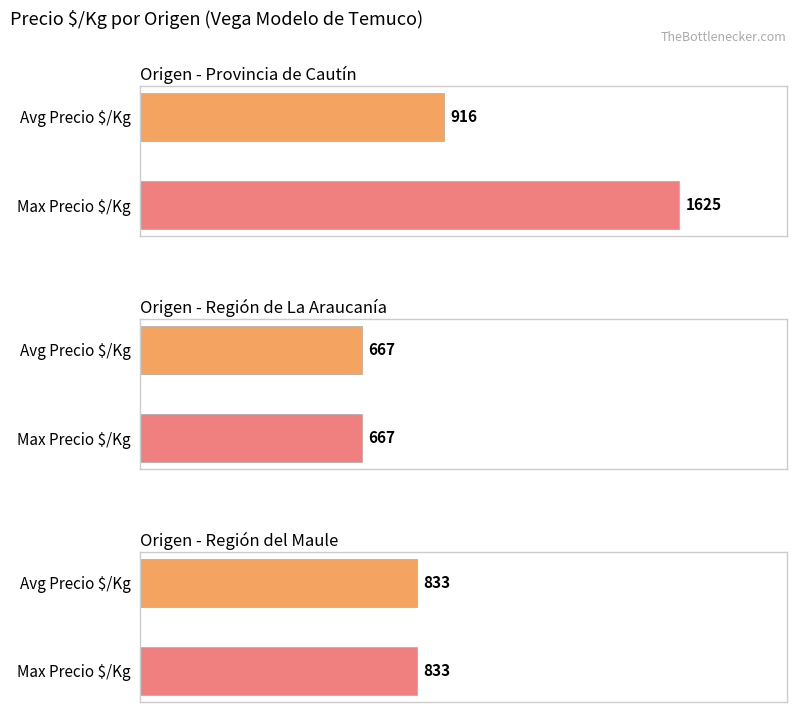

Are the bars horizontal?

Yes